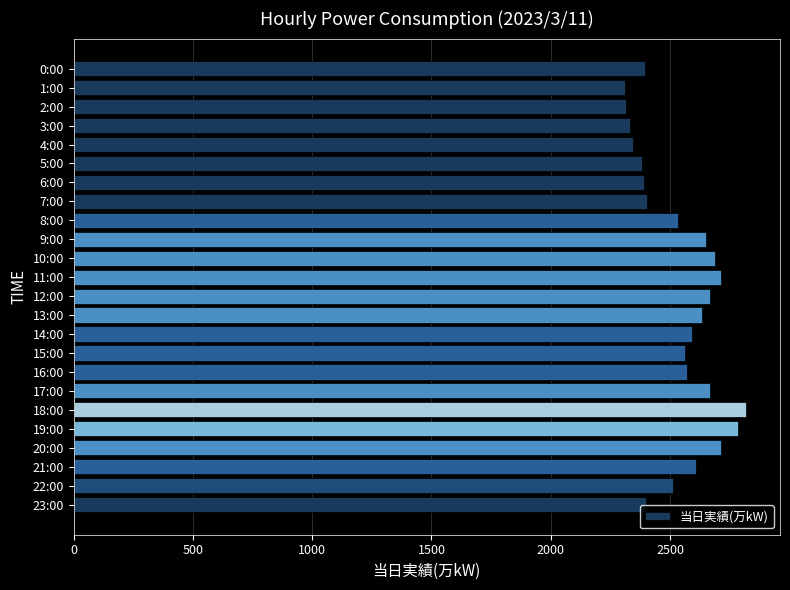

What is the difference between the maximum and second lowest values?

505